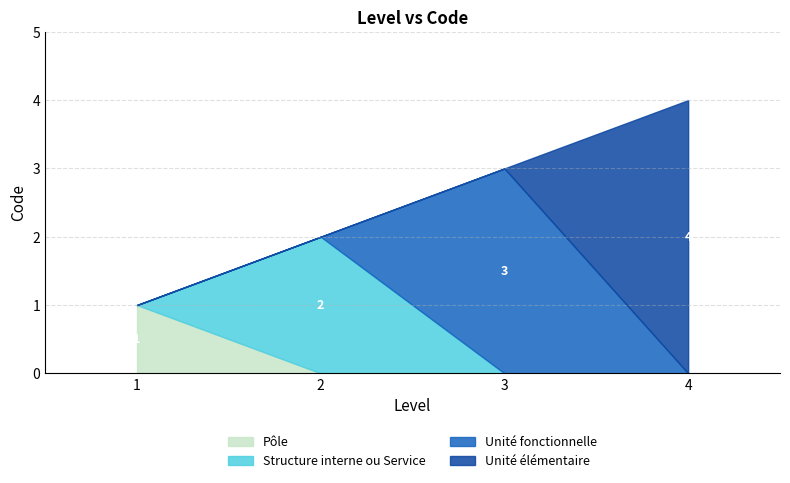

Read the value at Unité élémentaire.

4